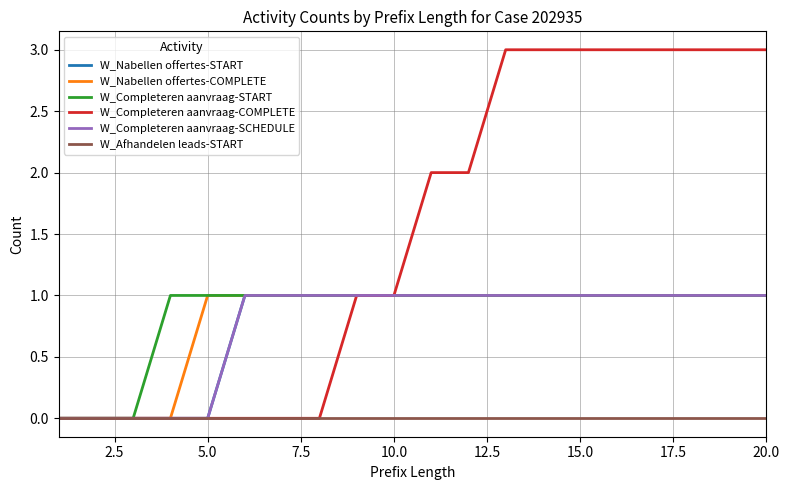

Rank the series by their maximum value, from lowest to highest.

W_Afhandelen leads-START, W_Nabellen offertes-START, W_Nabellen offertes-COMPLETE, W_Completeren aanvraag-START, W_Completeren aanvraag-SCHEDULE, W_Completeren aanvraag-COMPLETE